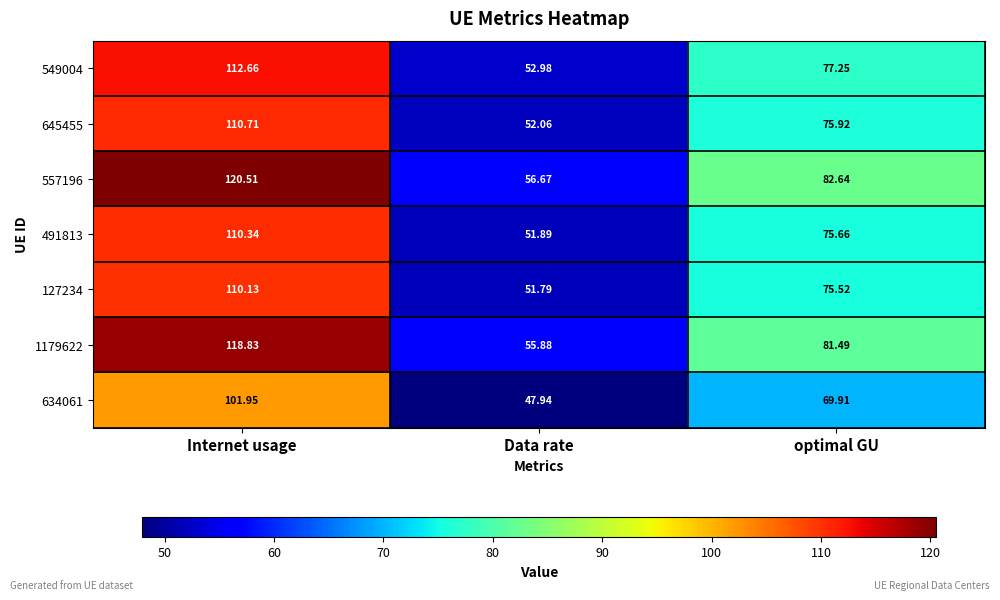

Is the value of 634061 at optimal GU greater than the value of 127234 at optimal GU?

No